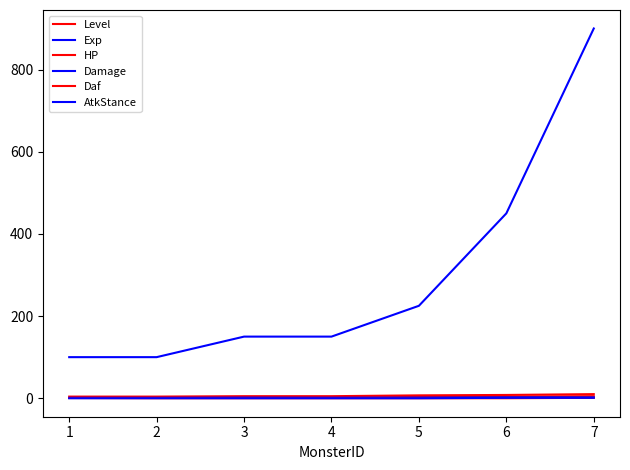

Reading right to left, transcribe all the data shown in this chart.

Level: 5.0	4.0	3.0	2.0	2.0	1.0	1.0
Exp: 900.0	450.0	225.0	150.0	150.0	100.0	100.0
HP: 10.0	8.0	7.0	5.0	5.0	4.0	4.0
Damage: 2.2	2.0	1.5	1.2	1.5	1.0	1.0
Daf: 1.0	0.0	0.0	0.0	0.0	0.0	0.5
AtkStance: 1.0	1.0	0.0	0.0	0.0	0.0	0.0